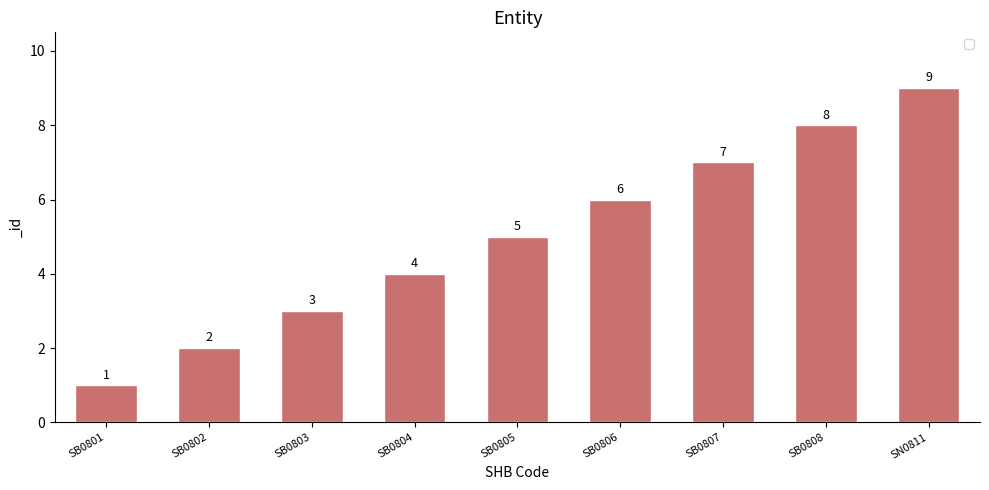

What position from the right is SB0806?

4